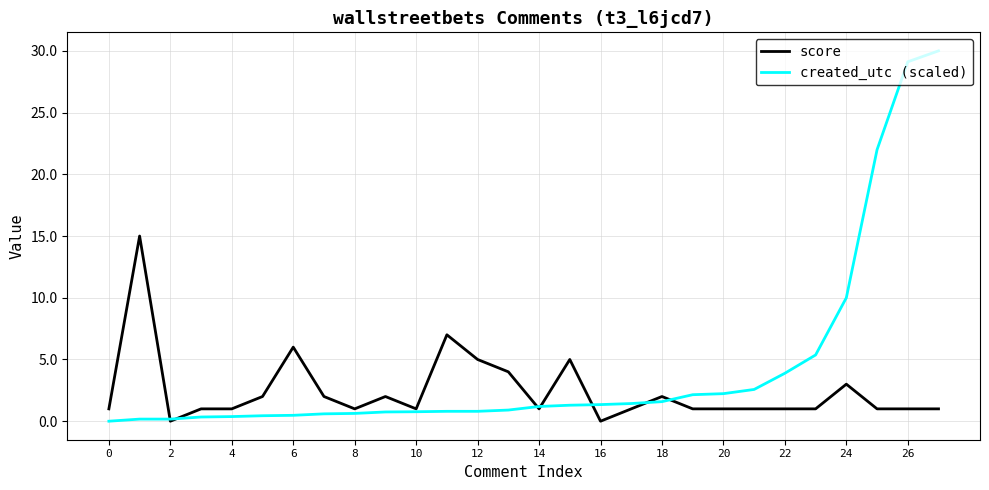

List the series in order of their peak value, highest first.

created_utc (scaled), score